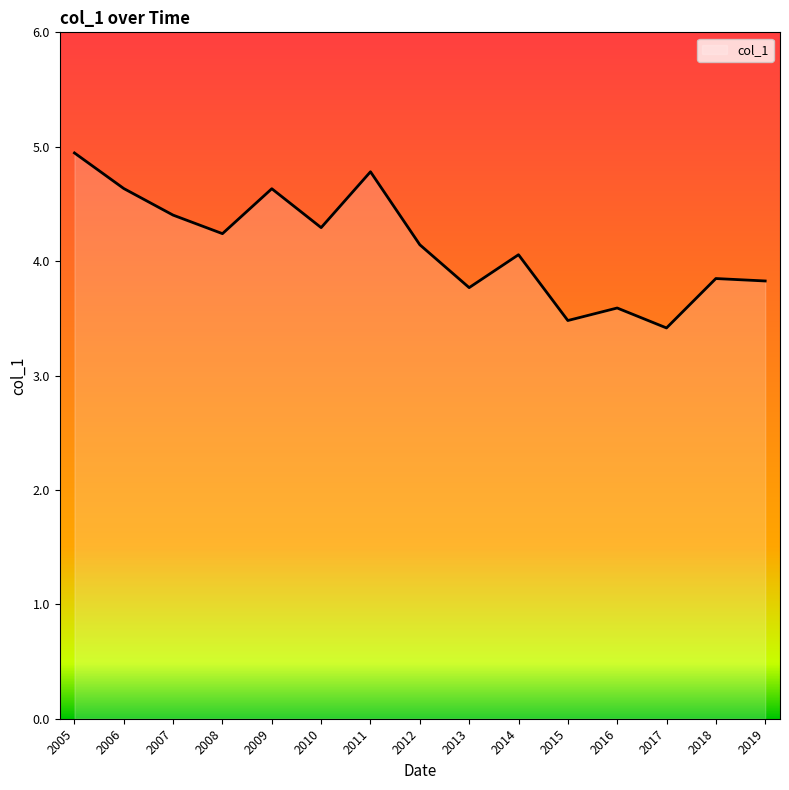

Which label corresponds to the smallest value in the chart?

2017